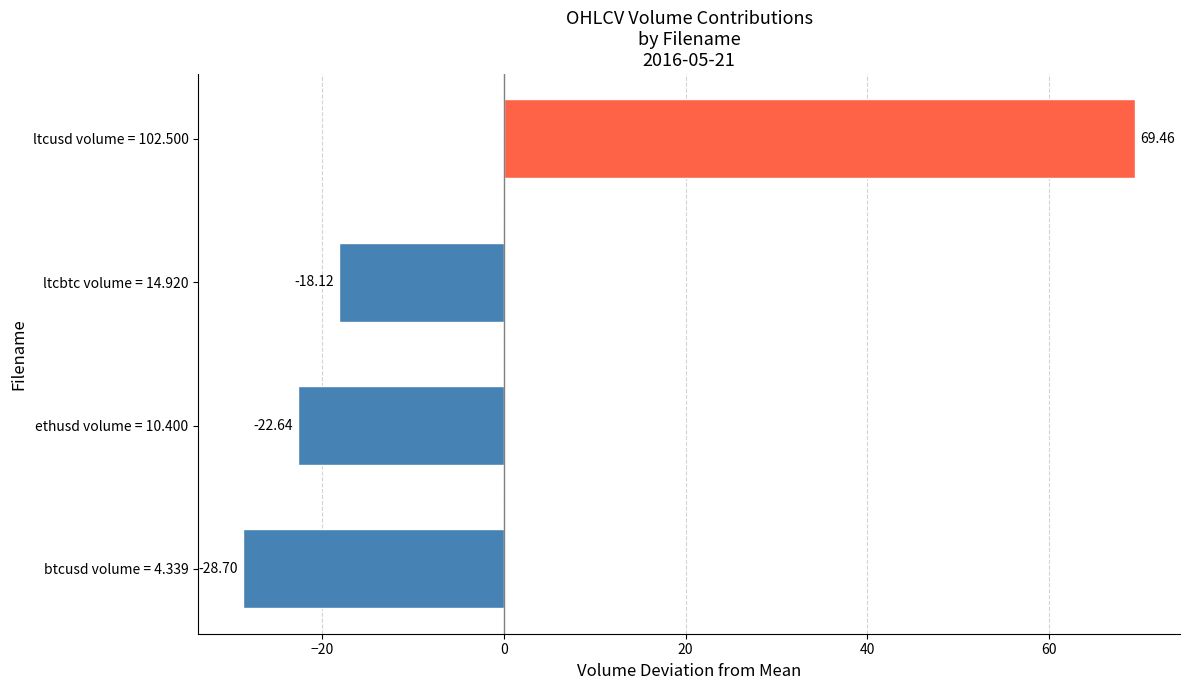

What is the difference between the maximum and second lowest values?

92.1